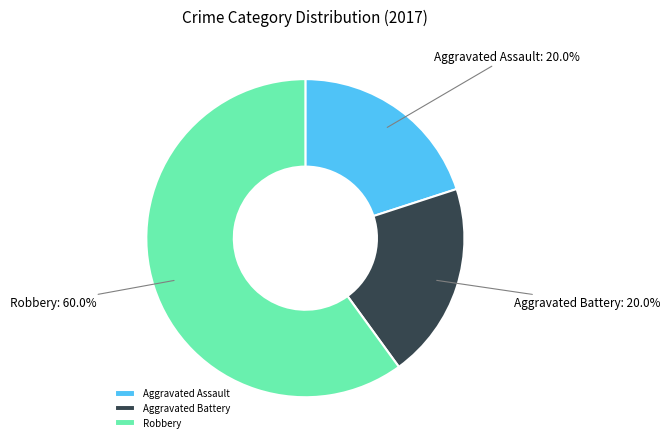

True or false: Robbery accounts for 66% of the total.

False